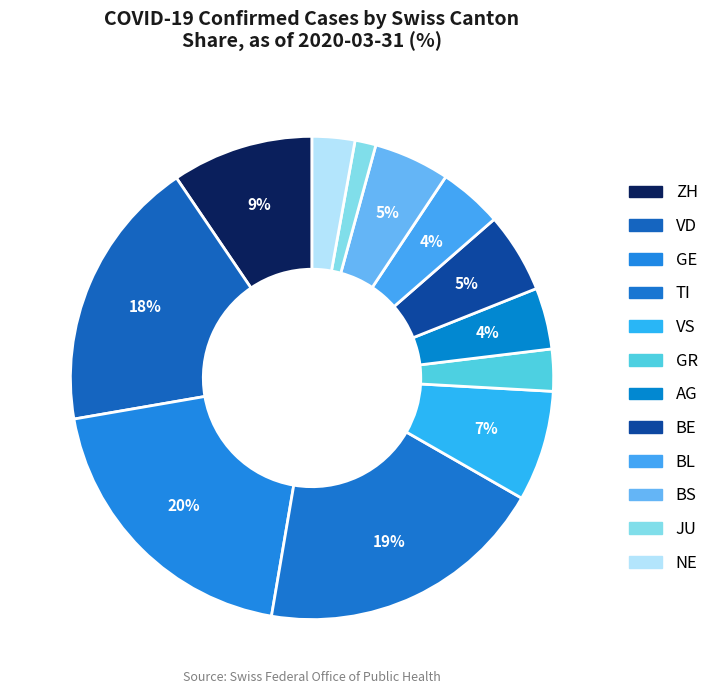

How many segments does this pie chart have?

12